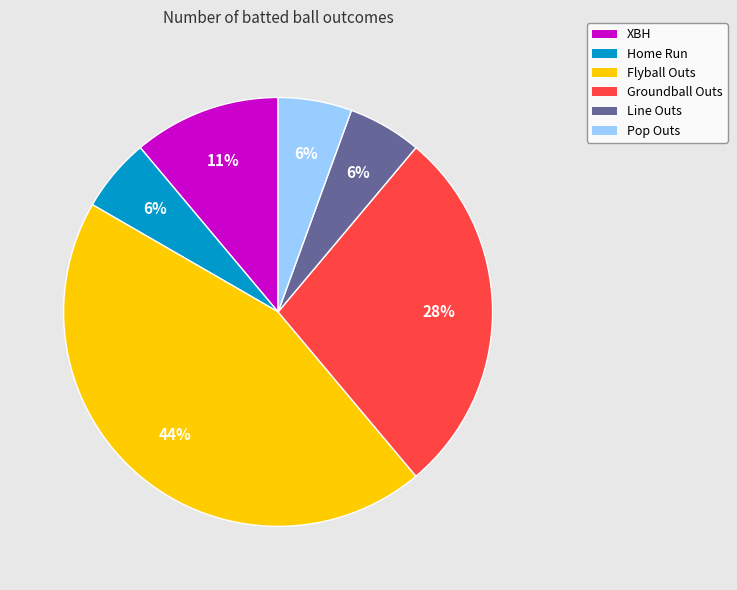

Is the sum of Groundball Outs and XBH greater than half?

No